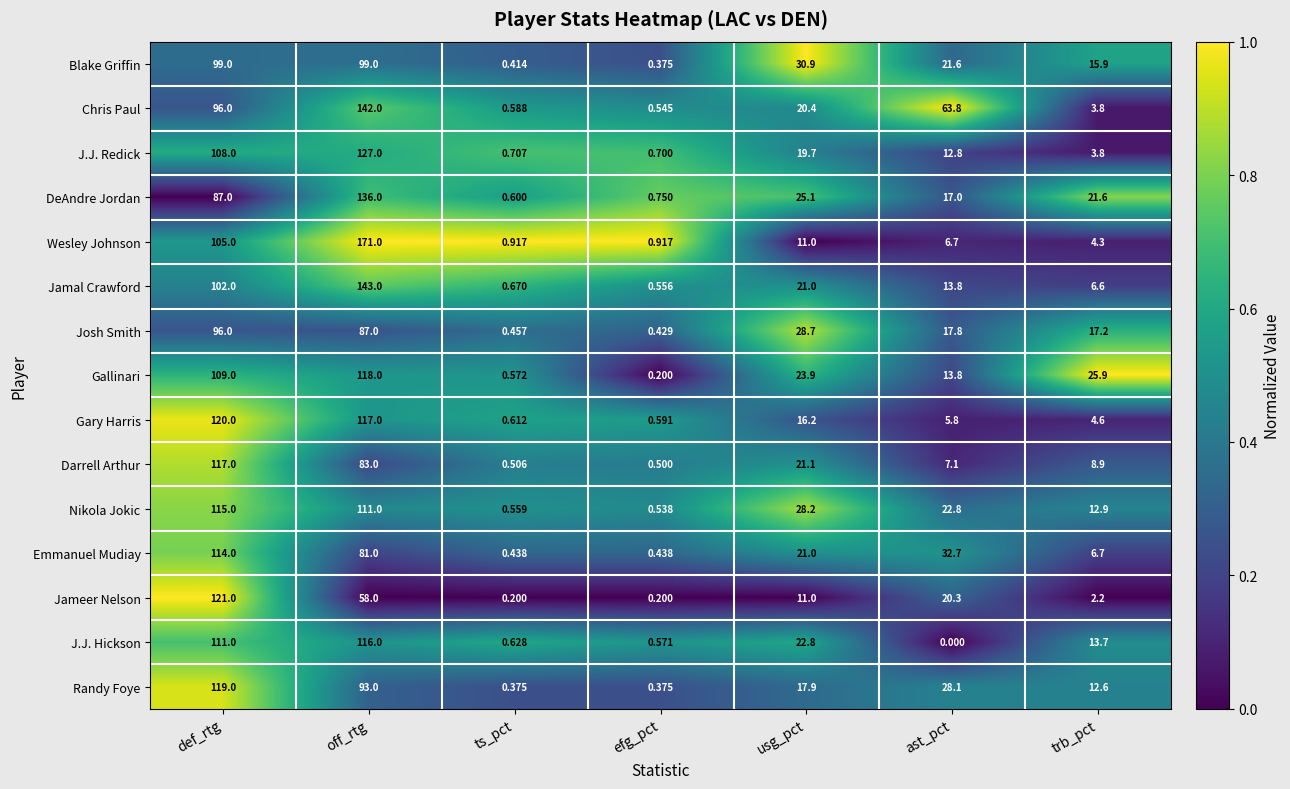

Where does the DeAndre Jordan series first go above 21?

def_rtg